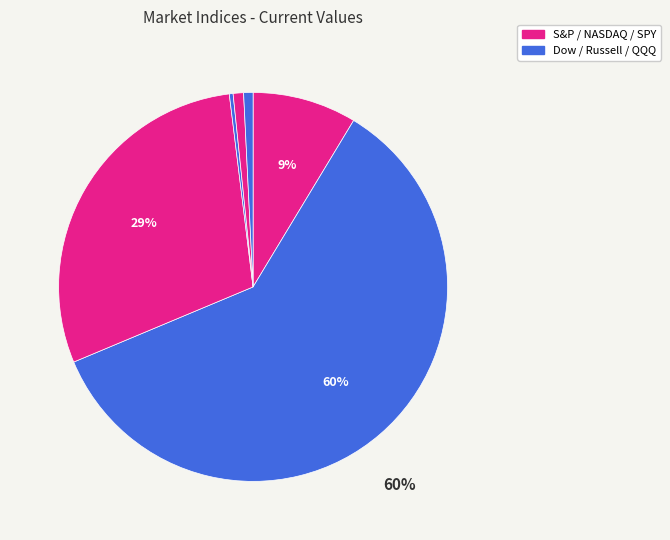

How many segments does this pie chart have?

6